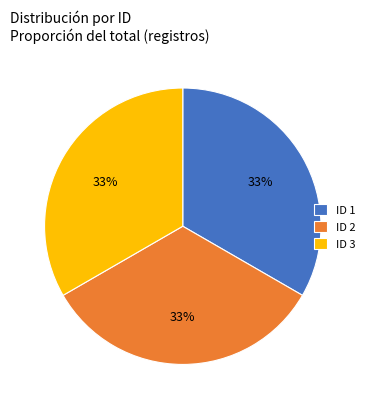

What is the ratio of the value at ID 1 to the value at ID 2?

1.0